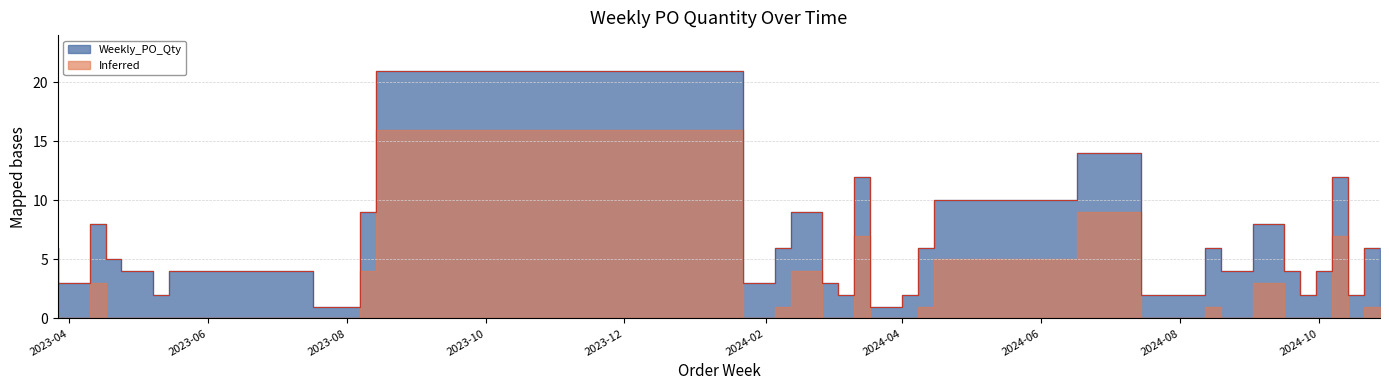

What is the difference between the maximum and minimum values?

20